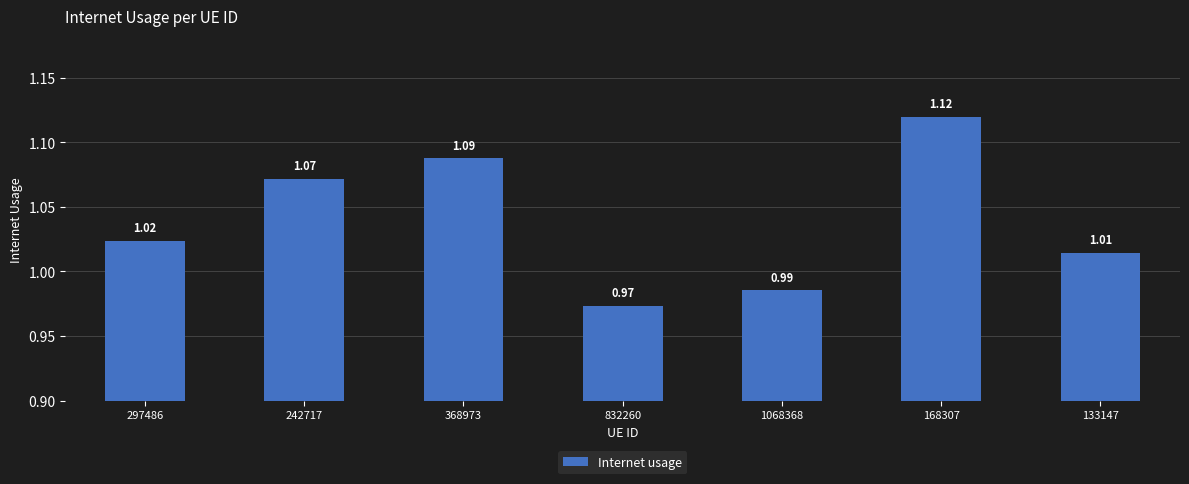

List the labels in order of value, largest first.

168307, 368973, 242717, 297486, 133147, 1068368, 832260